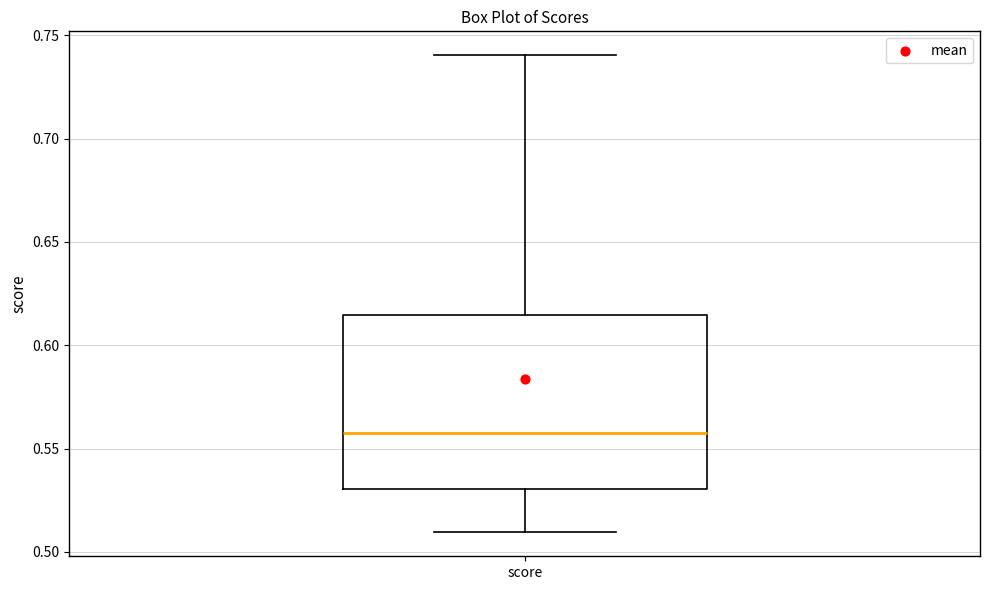

Read this box plot against the y-axis: the position of the median line, the range covered by the box, and the ends of both whiskers. The values are not printed on the chart, so give them approximately, as read against the axis.

median 0.555, box 0.530 to 0.615, whiskers 0.510 to 0.740